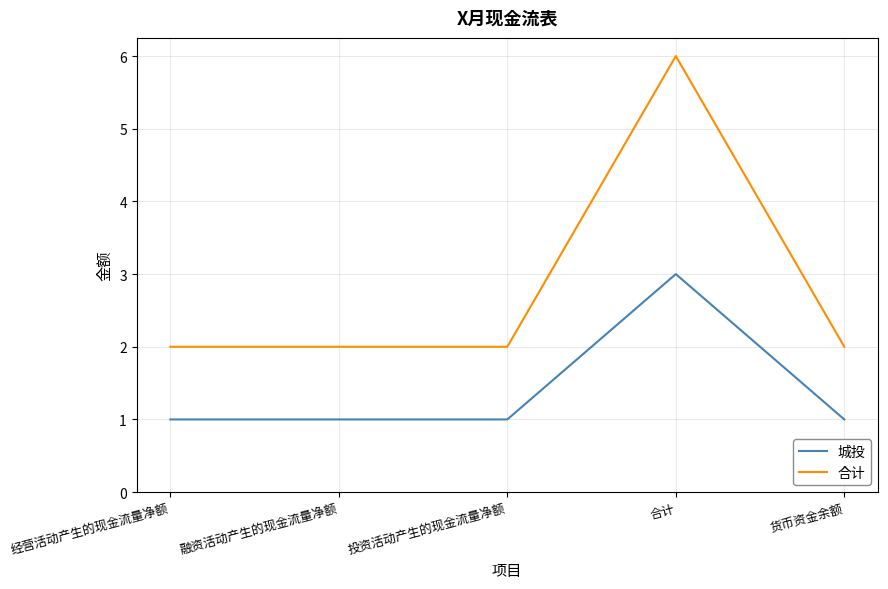

True or false: 合计 has a value of 2 at 融资活动产生的现金流量净额.

True